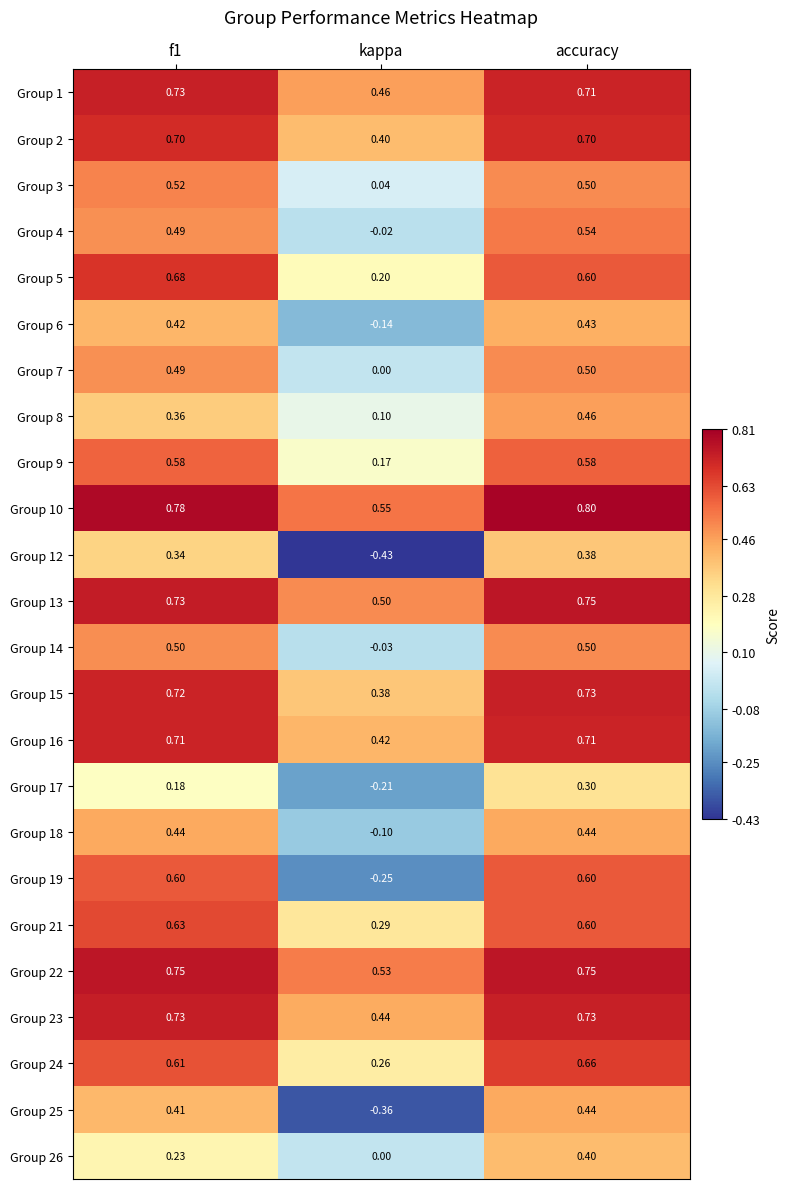

Where is Group 4 nearest to the value 0?

kappa